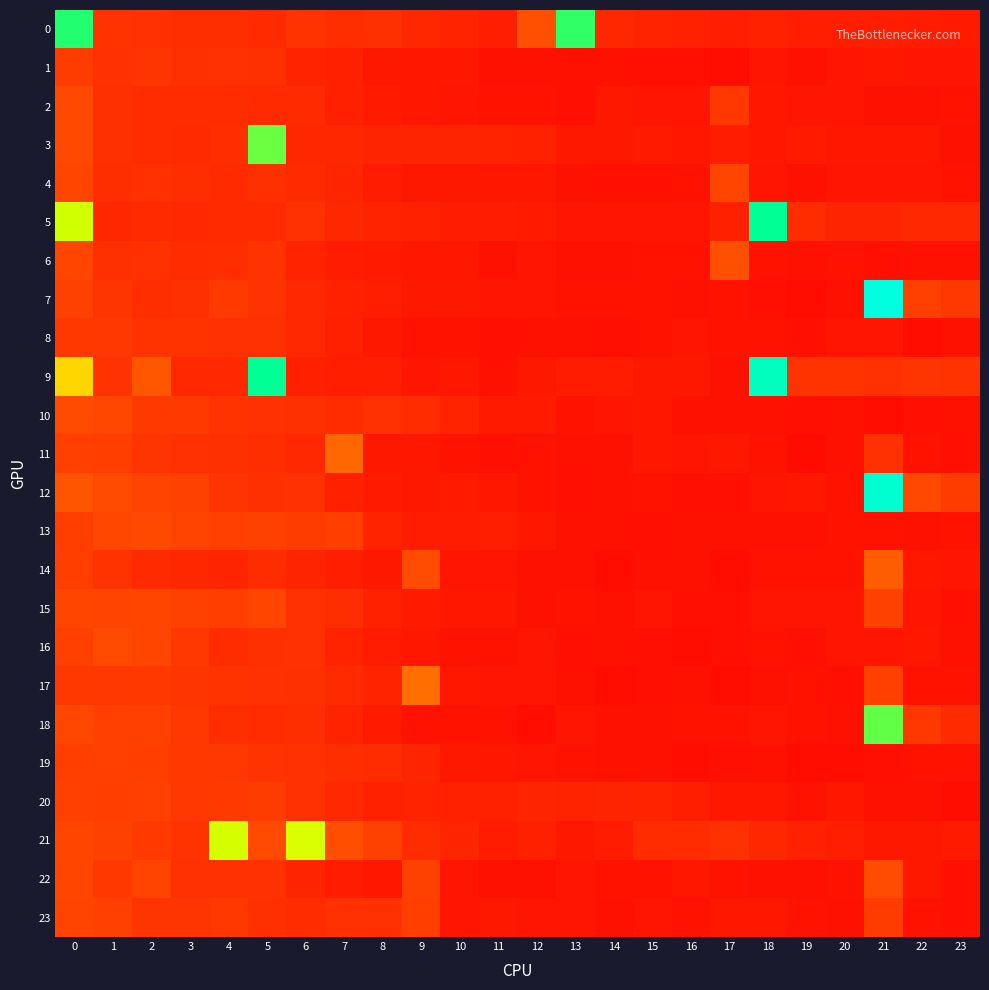

Rank the series at 21 from lowest to highest value.

10, 6, 19, 2, 20, 13, 16, 8, 4, 3, 1, 21, 0, 5, 11, 9, 23, 17, 15, 22, 14, 18, 12, 7